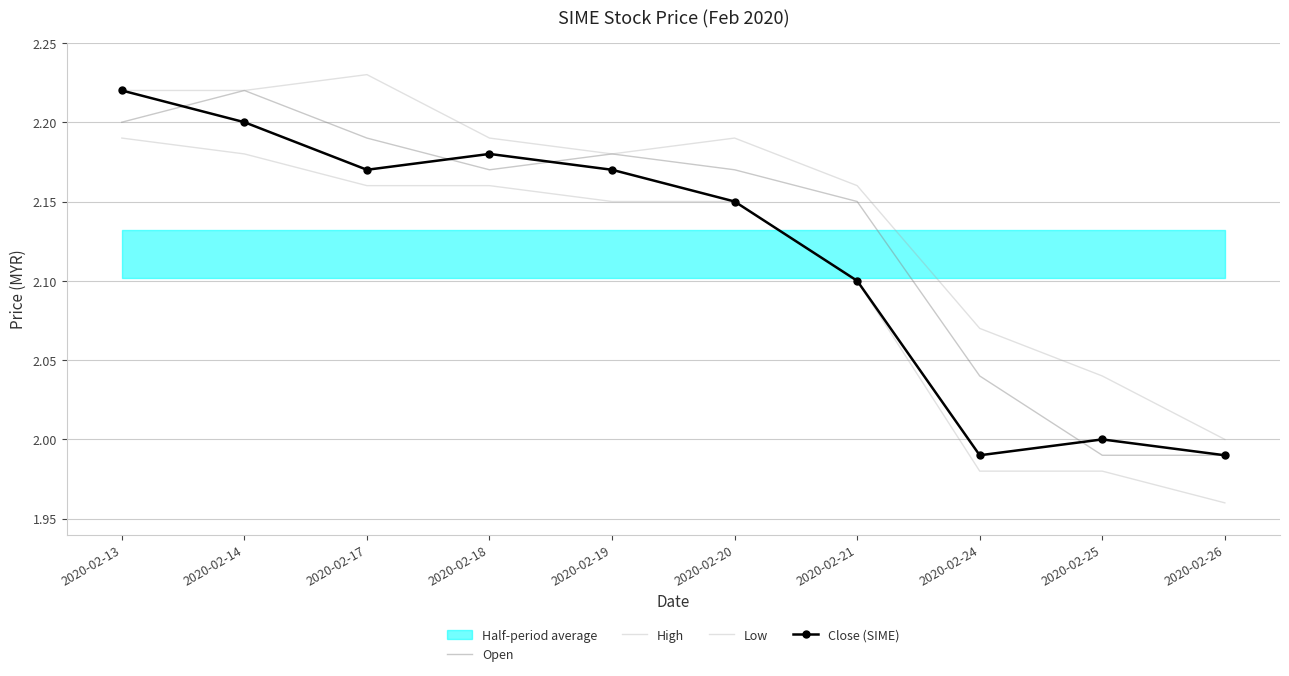

How many lines are shown in the chart?

4